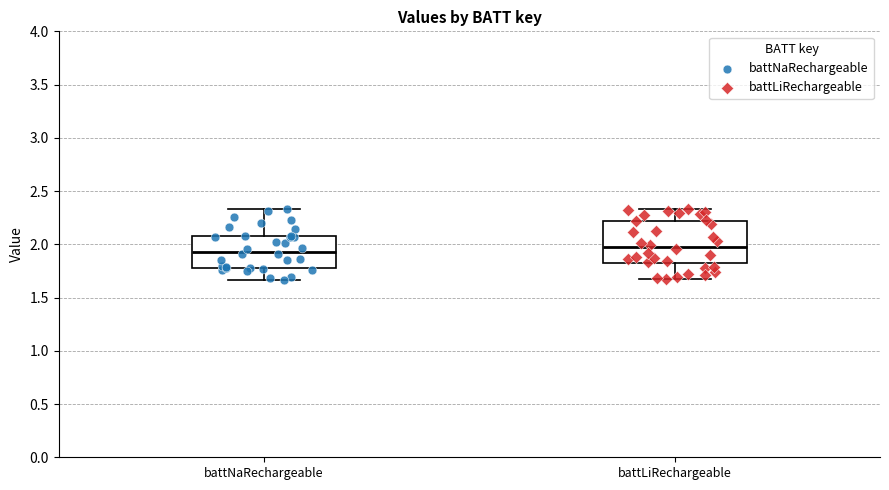

Reading left to right, read every box against the y-axis: the position of its median line, the range the box covers, and the ends of its whiskers. The values are not printed on the chart, so give them approximately, as read against the axis.

battNaRechargeable: median 1.95, box 1.80 to 2.10, whiskers 1.65 to 2.35
battLiRechargeable: median 2.00, box 1.80 to 2.20, whiskers 1.65 to 2.35